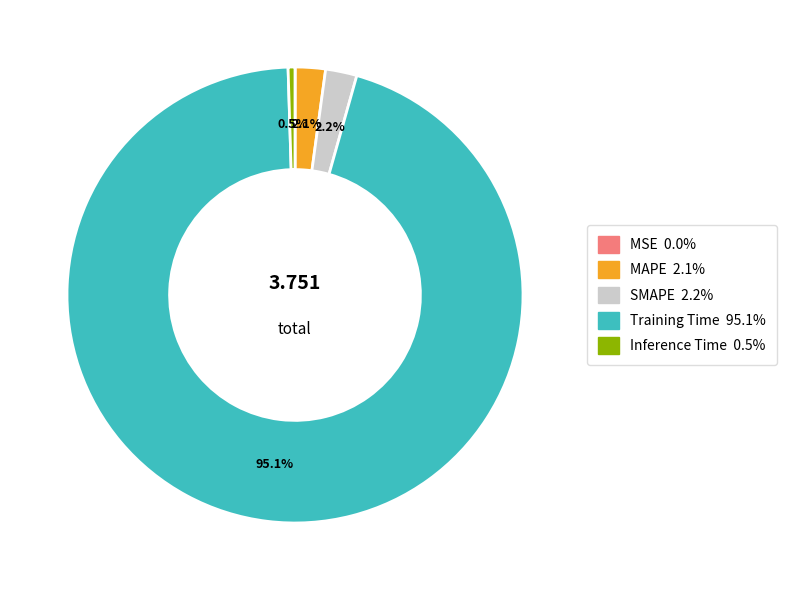

Combined, what portion of the pie is MAPE and Inference Time?

2.6%